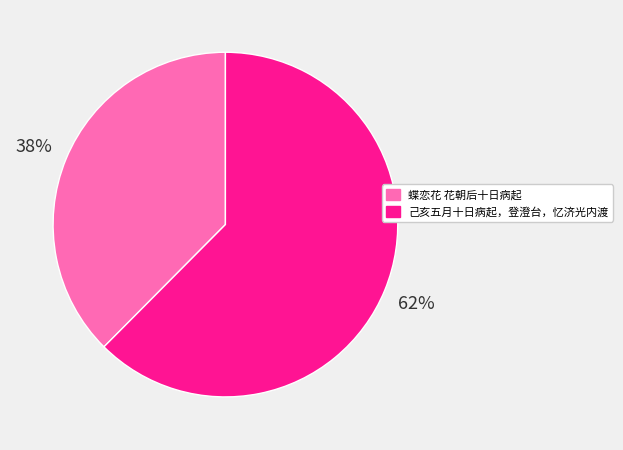

How many slices are in this pie chart?

2